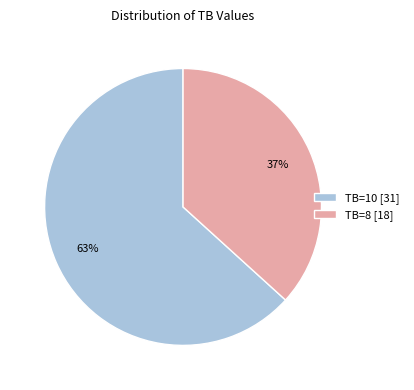

To the nearest percent, what is the average slice percentage?

50%